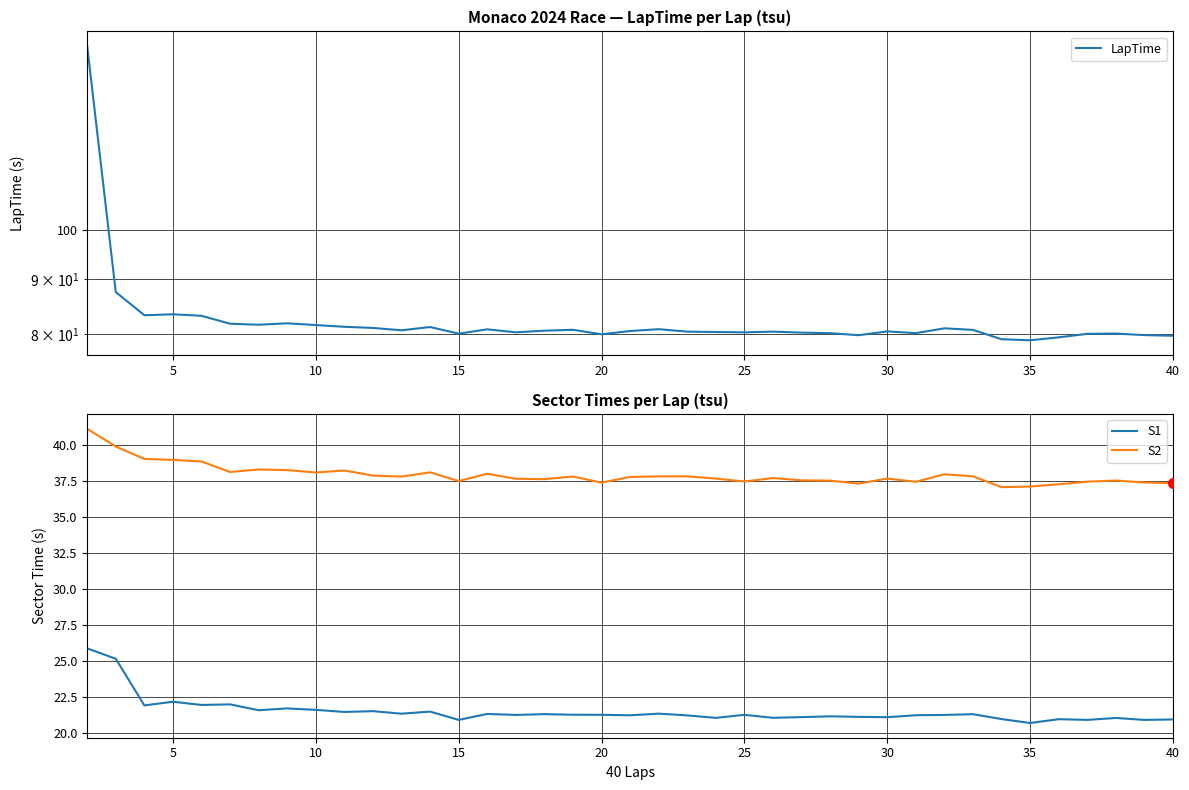

What are all the series names shown in the legend?

LapTime, S1, S2